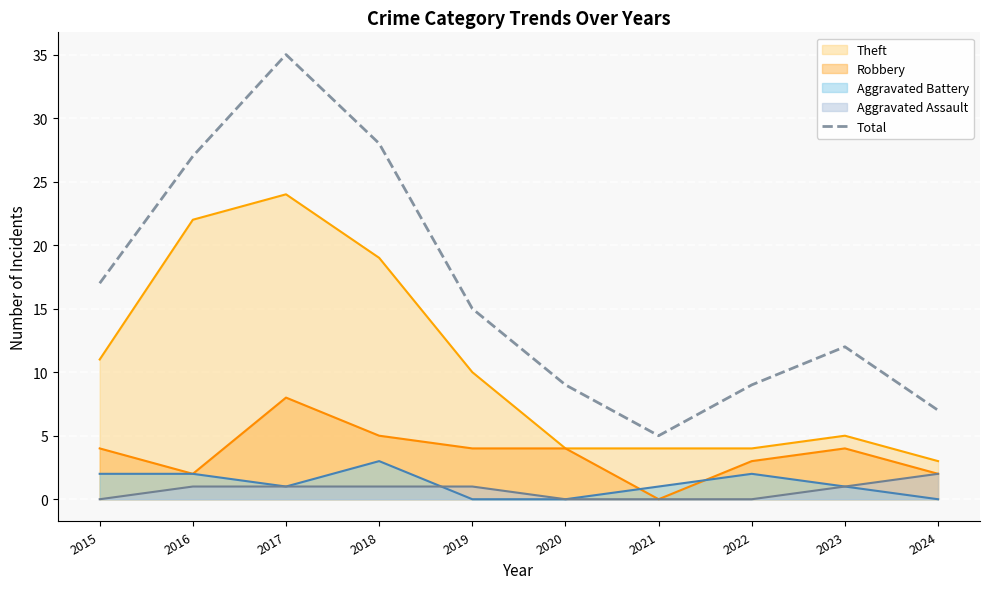

The value at 2023 is 8. True or false?

False